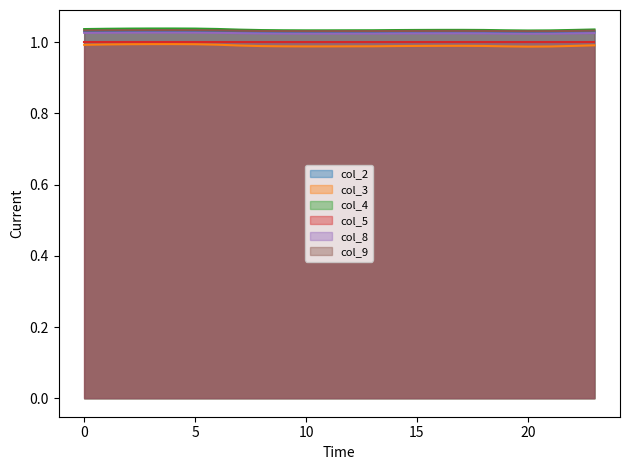

True or false: col_4 and col_3 intersect in this chart.

False